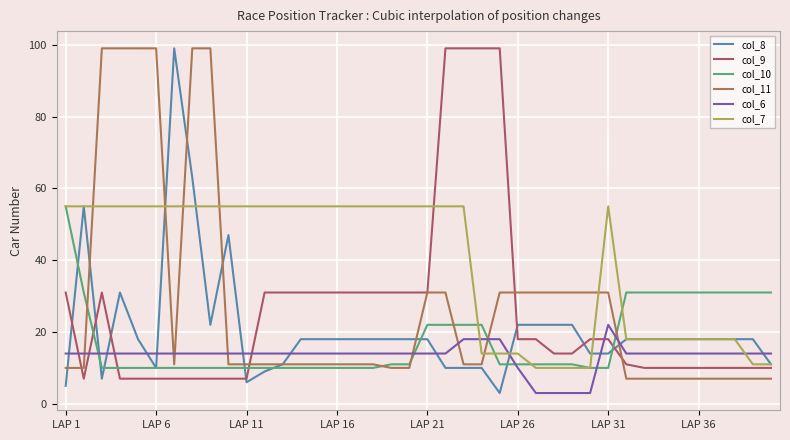

At which label does col_9 first exceed 18?

LAP 1